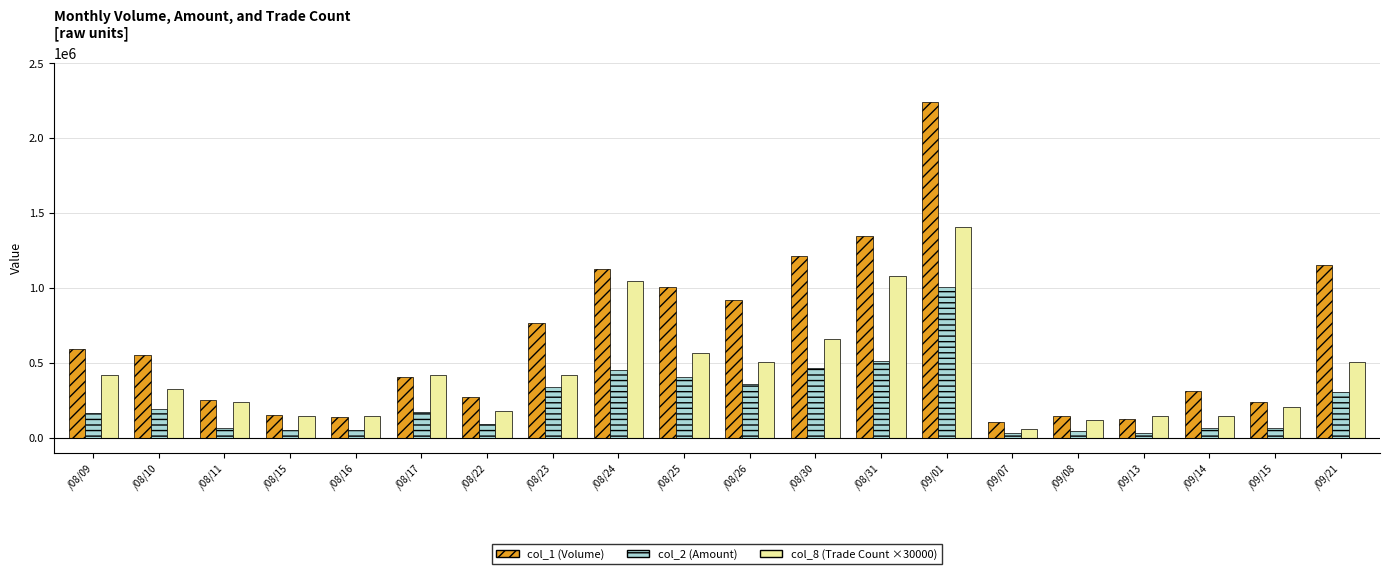

How many bars are there in each group?

3